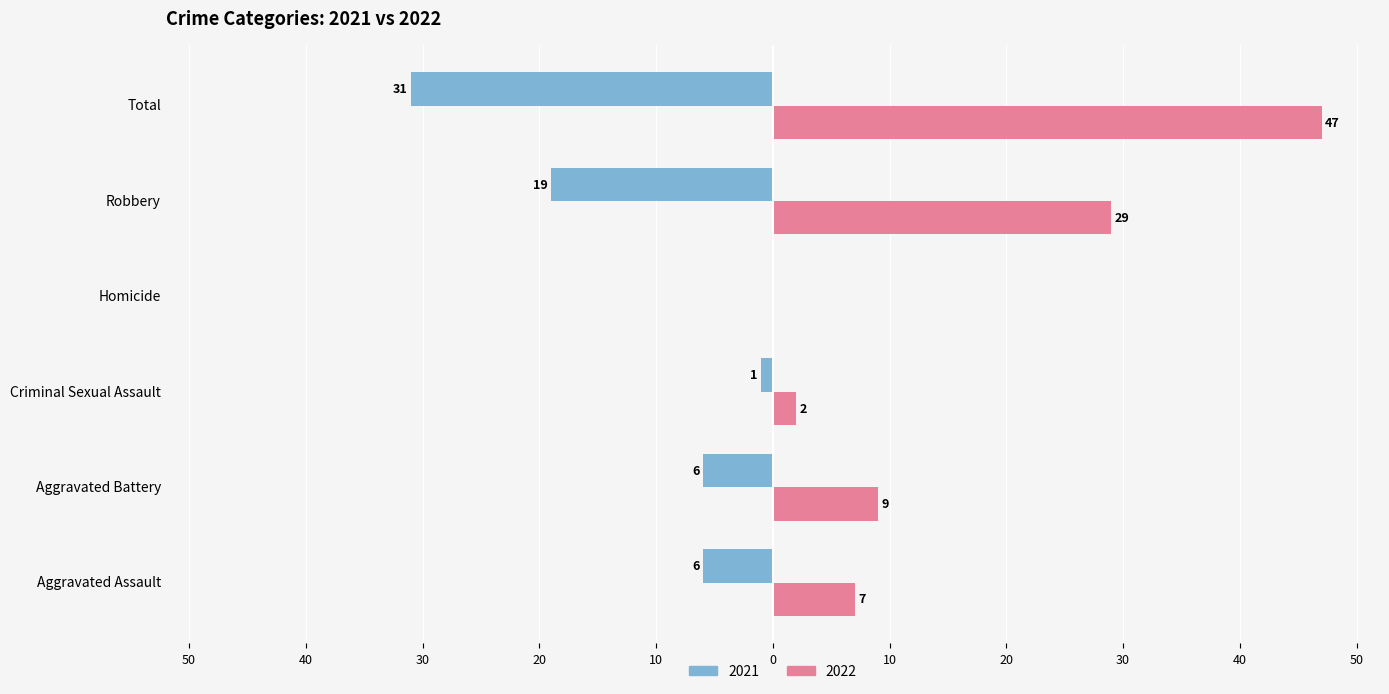

Which series changed the most between Aggravated Battery and Robbery?

2022